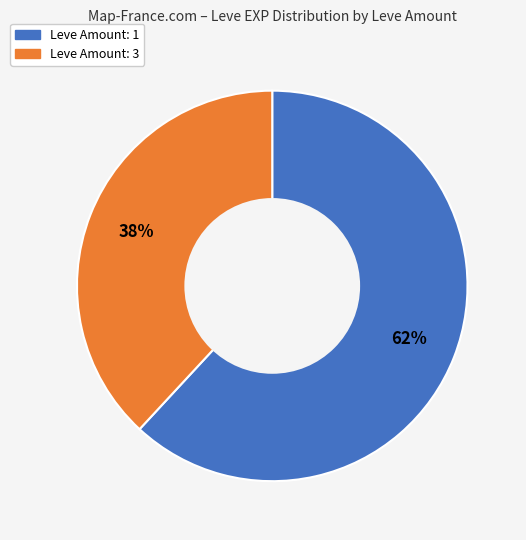

Does any single category account for the majority?

Yes